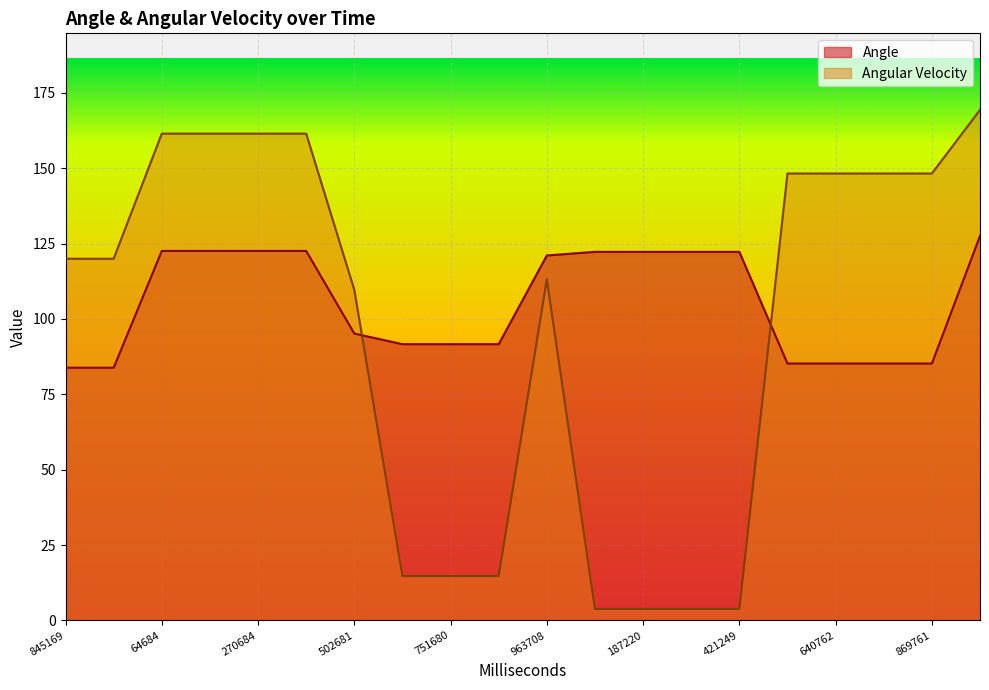

True or false: Angle has more than 1 points higher than both neighbors.

False